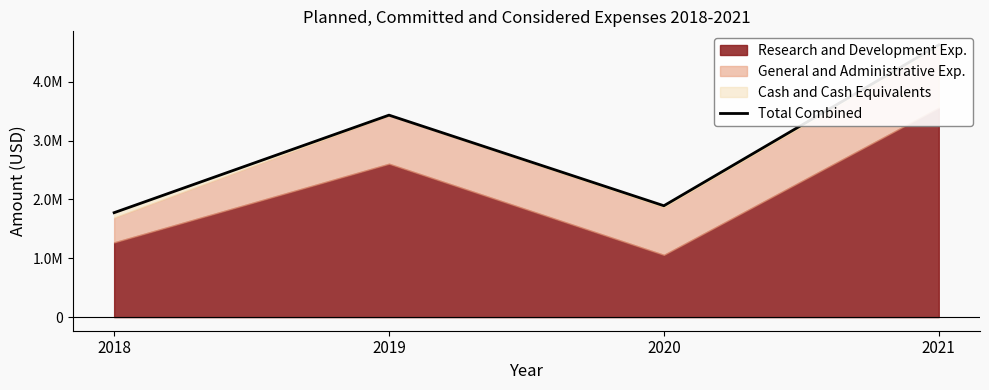

Which category has the lowest value across all series?

2018